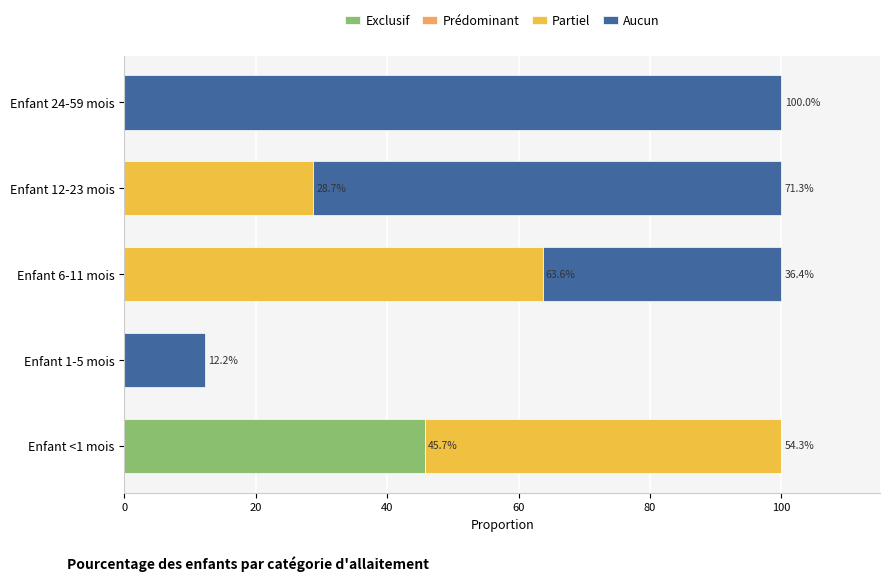

Which series has the largest range (max minus min)?

Aucun